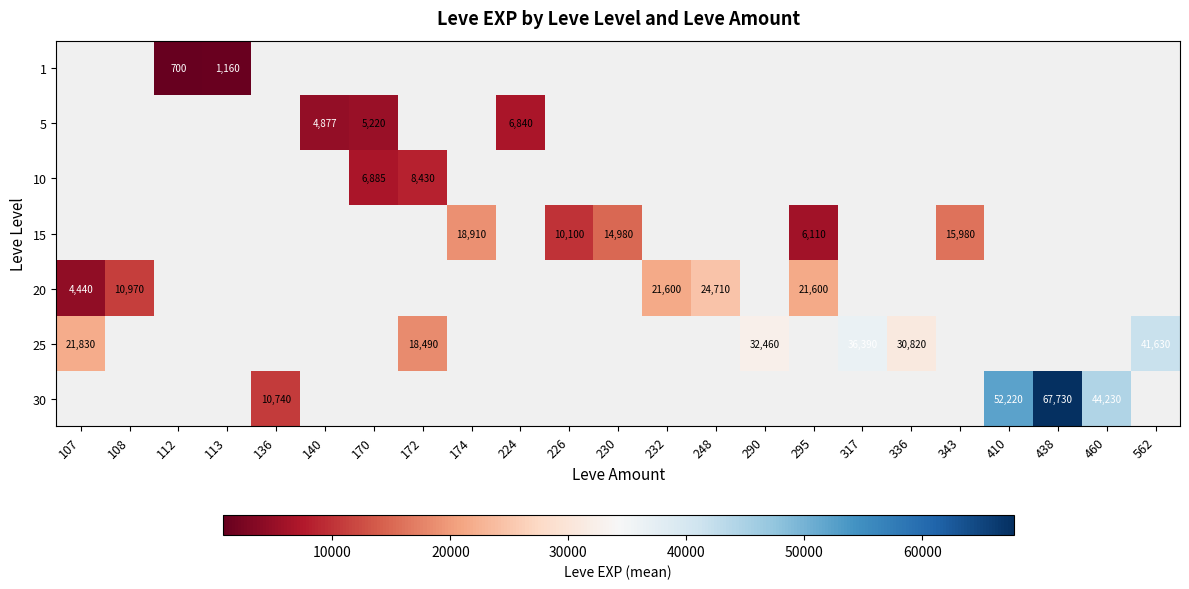

How many values in 30 are above zero?

4